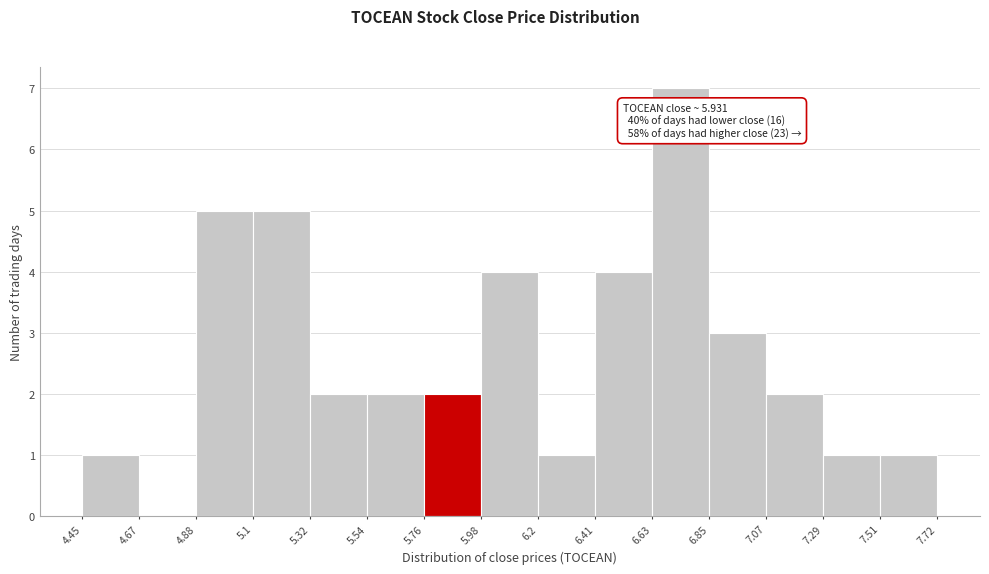

Over which range of the x-axis is the bar tallest?

6.63 to 6.85